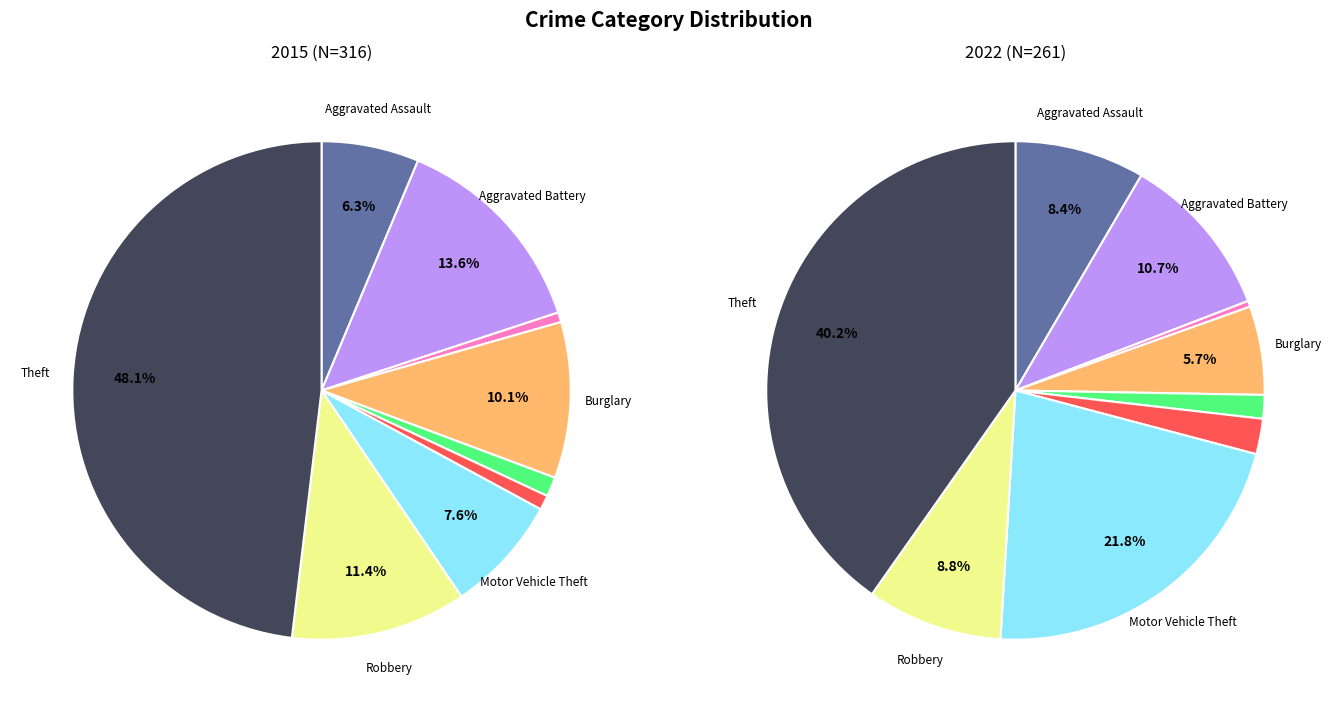

To the nearest percent, what percentage of the pie is Theft?

40%